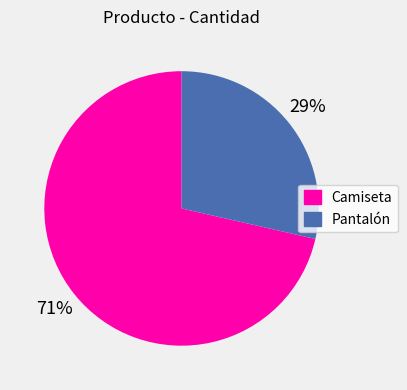

Which has a higher value, Pantalón or Camiseta?

Camiseta